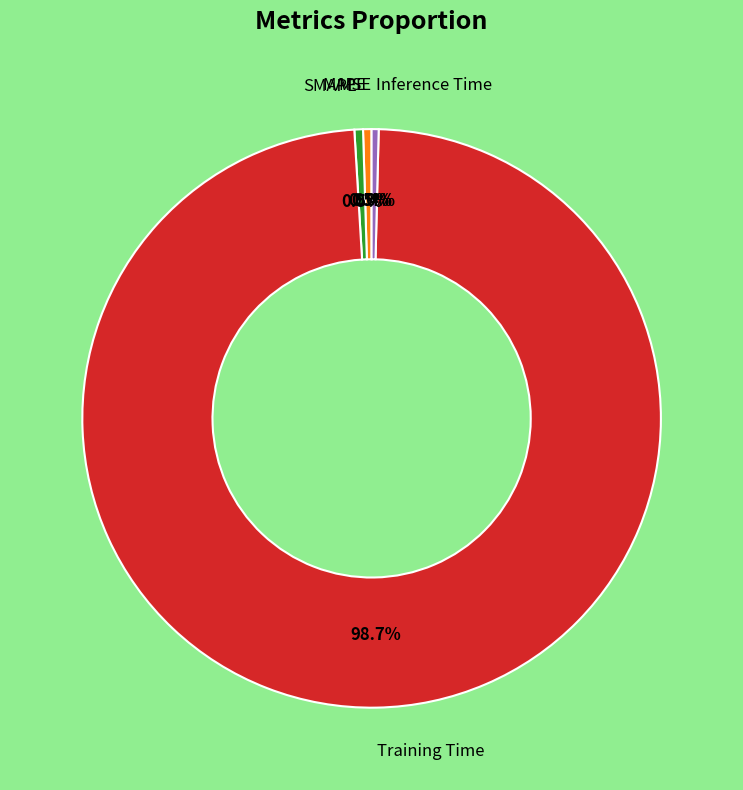

Does any single category account for the majority?

Yes